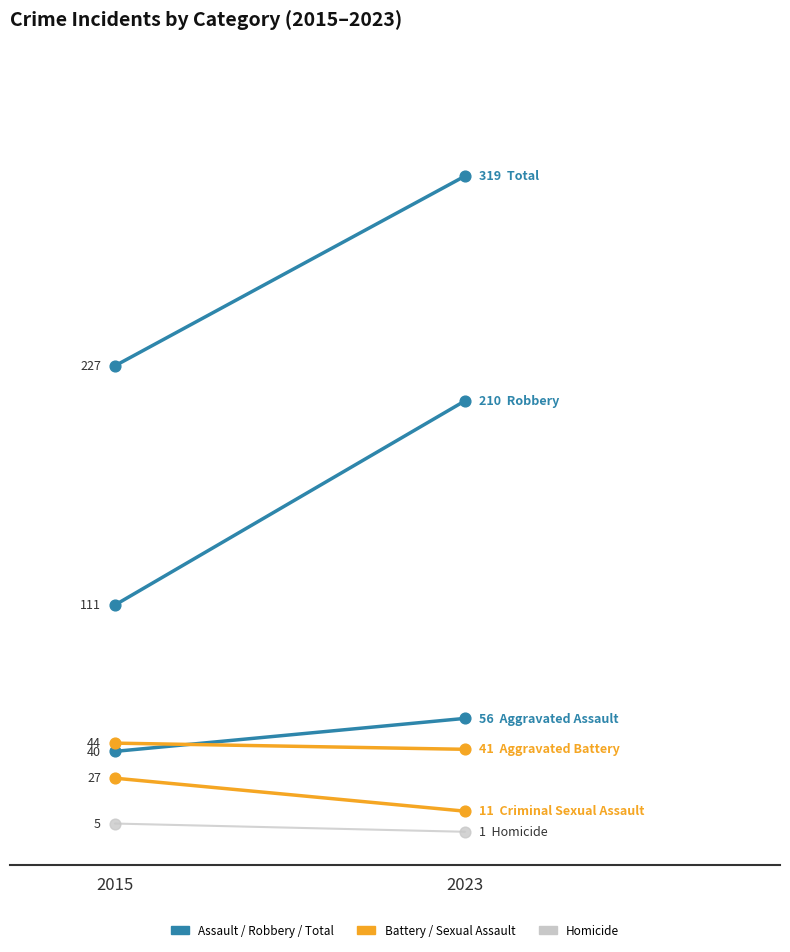

Which series has the largest total across all categories?

Total